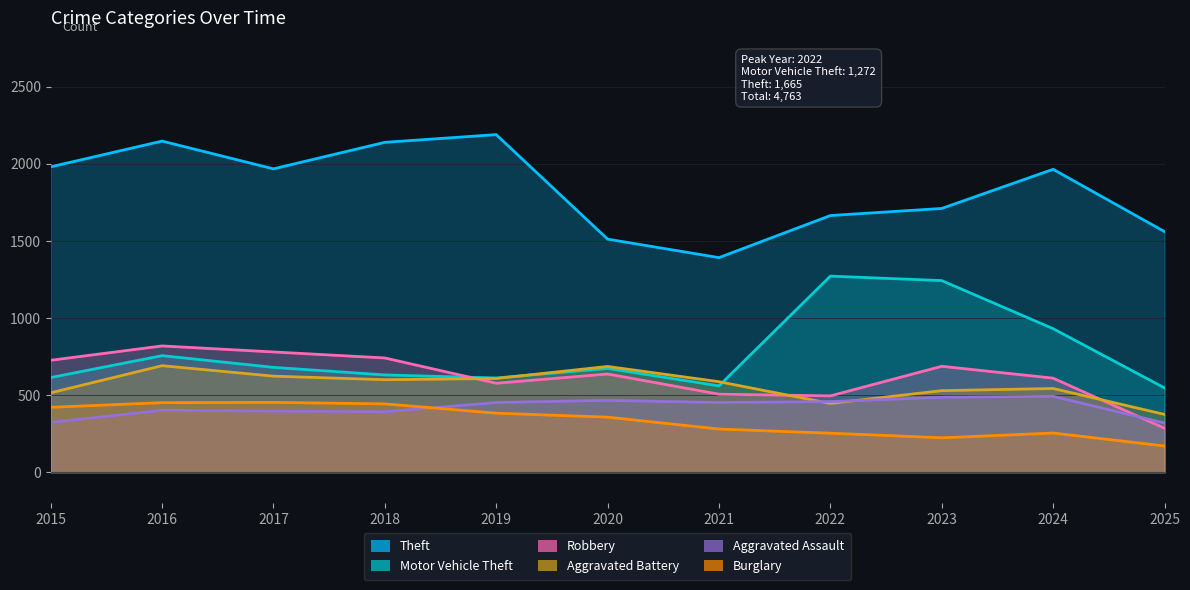

List the labels in order of Burglary value, largest first.

2017, 2016, 2018, 2015, 2019, 2020, 2021, 2024, 2022, 2023, 2025